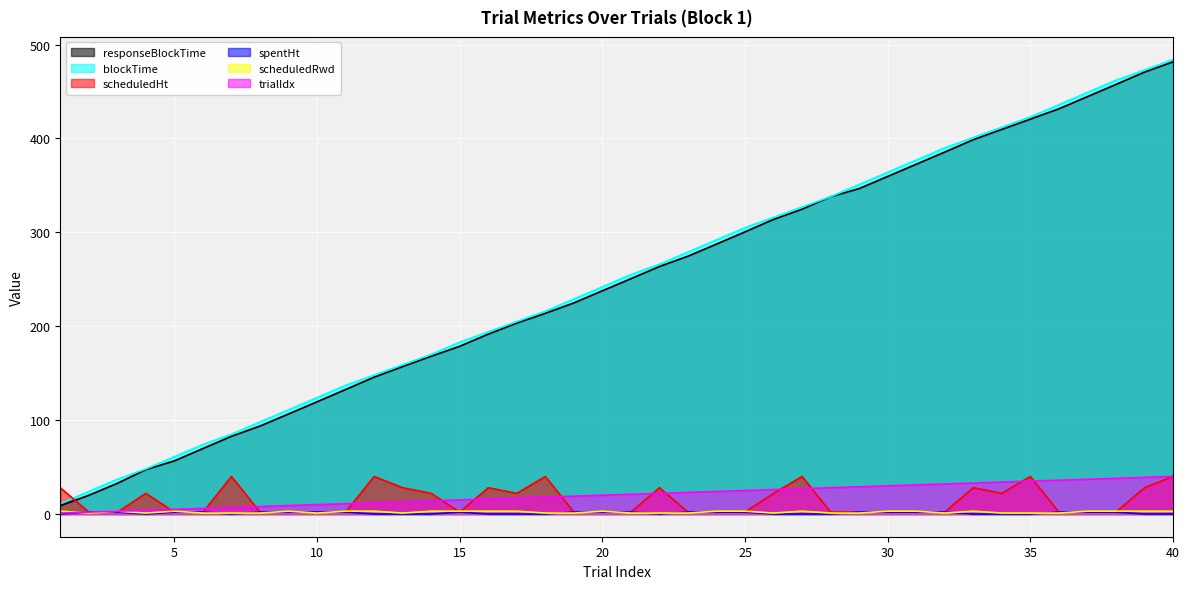

What is the difference between the blockTime values at 40 and 28?

146.0